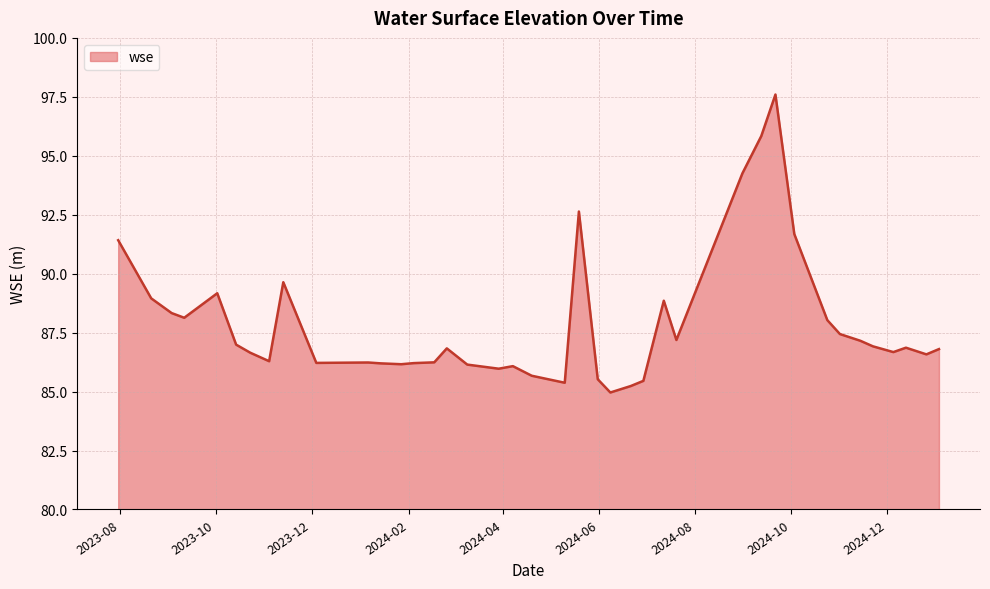

What is the difference between the second highest and second lowest values?

10.6